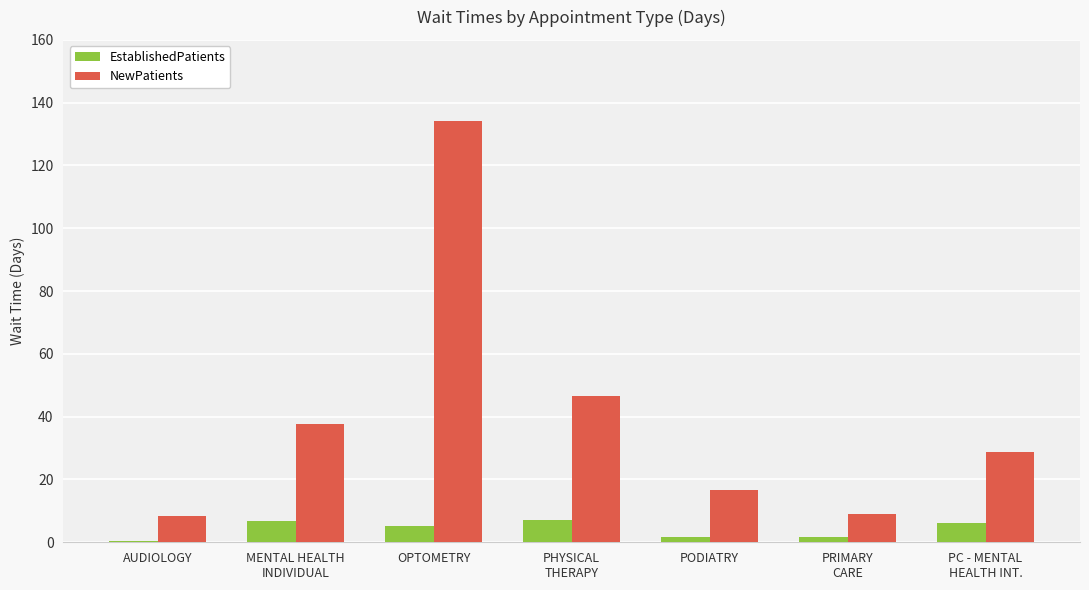

At which category is the sum across all series the highest?

OPTOMETRY